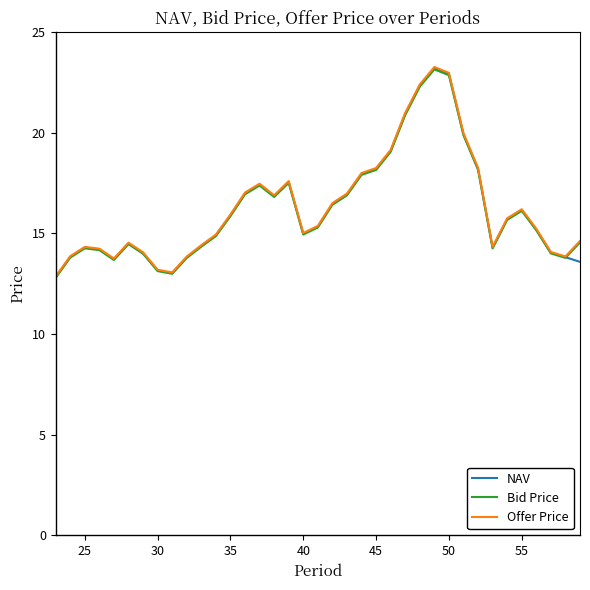

What is the greatest value displayed?

23.3